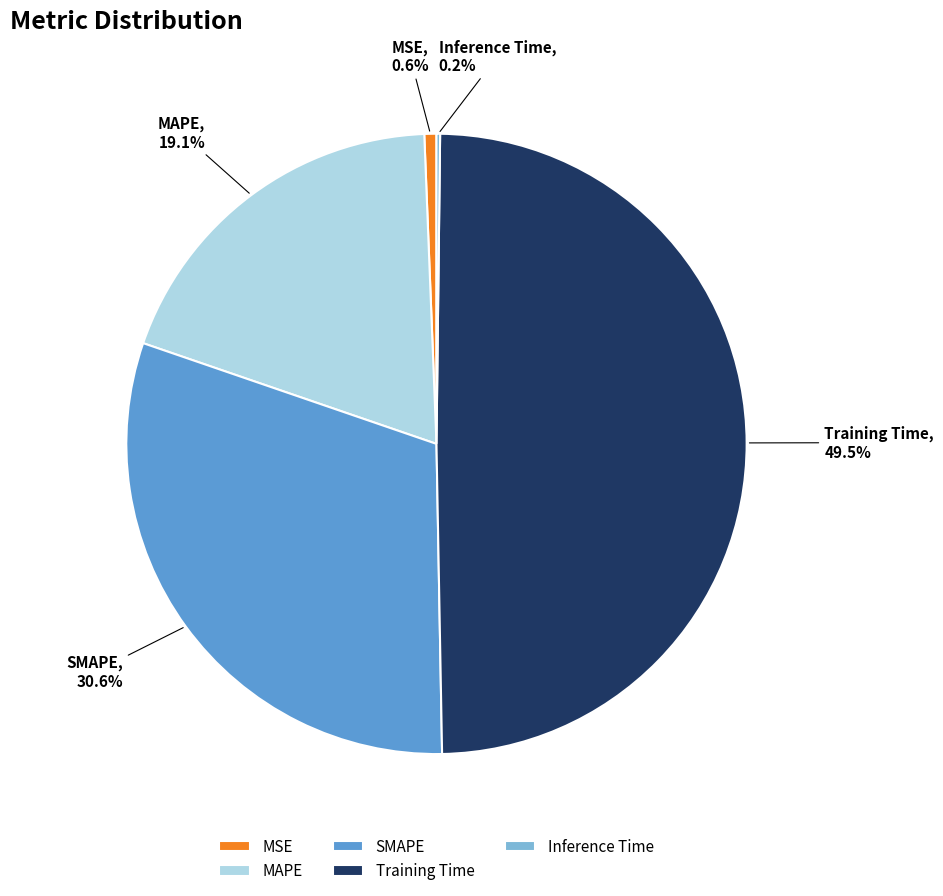

Is Training Time the majority of the pie?

No